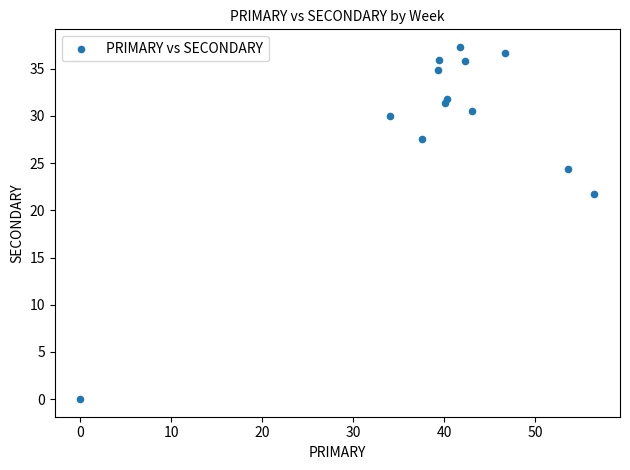

What Y value in the scatter plot is closest to 18?

21.7